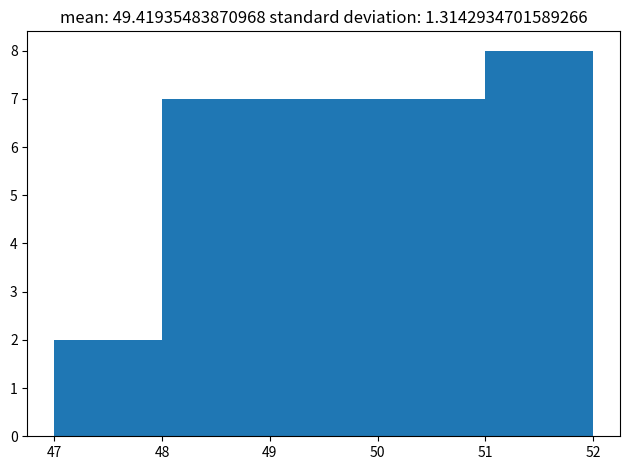

Reading left to right, transcribe this chart: for each bar, give the range it covers on the x-axis and its height. The values are not printed on the chart, so give them approximately, as read against the axis.

47 to 48: 2
48 to 49: 7
49 to 50: 7
50 to 51: 7
51 to 52: 8